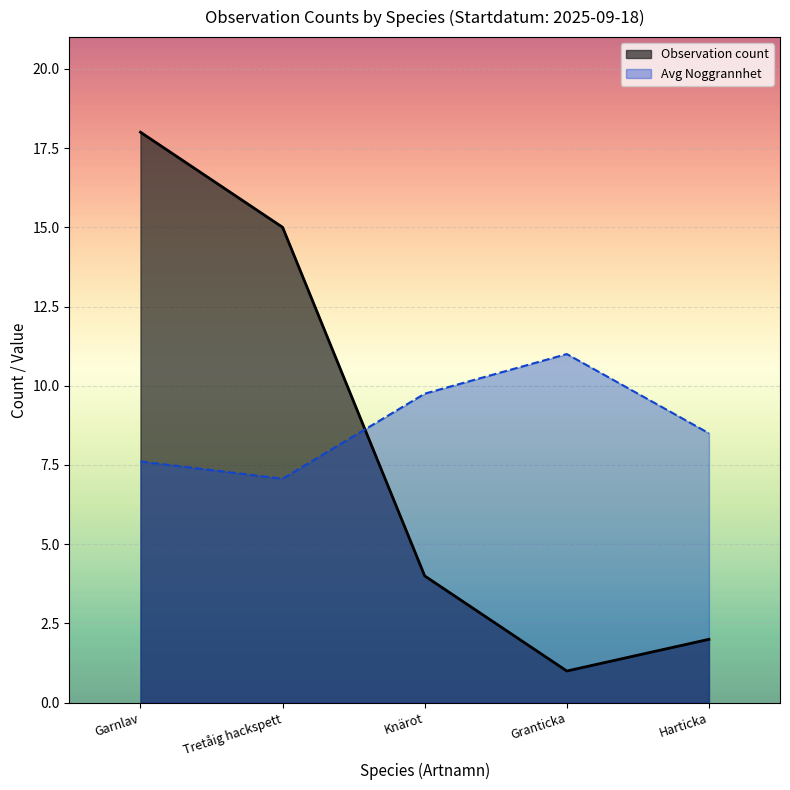

At how many categories does at least one series exceed 13?

2